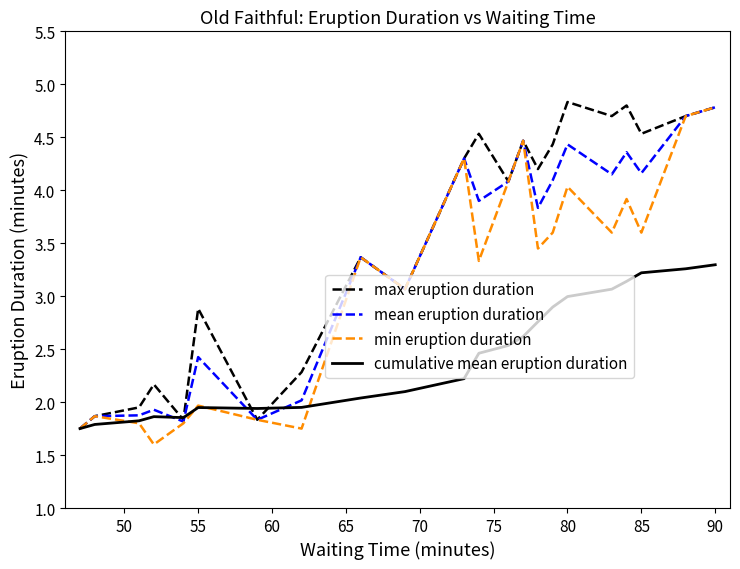

At how many categories does at least one series exceed 3?

14